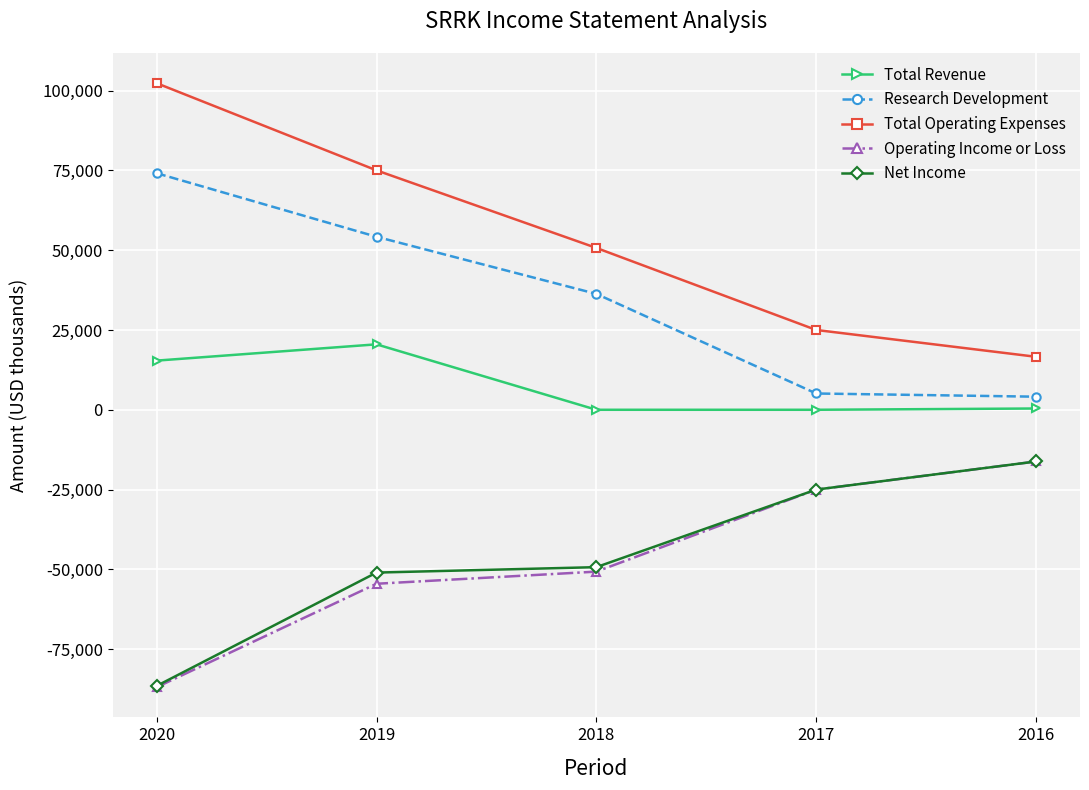

Is the value of Research Development at 2018 greater than the value of Total Operating Expenses at 2020?

No